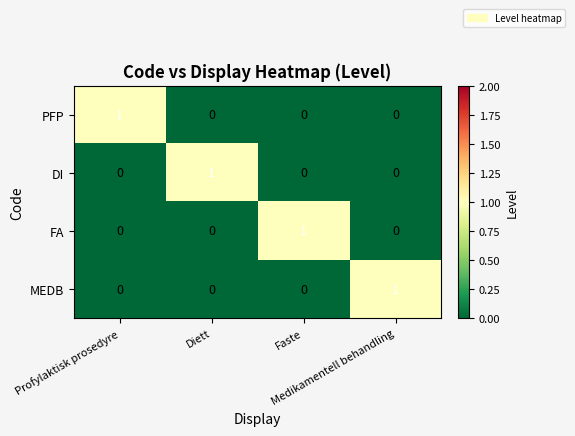

At how many categories does at least one series exceed 0?

4